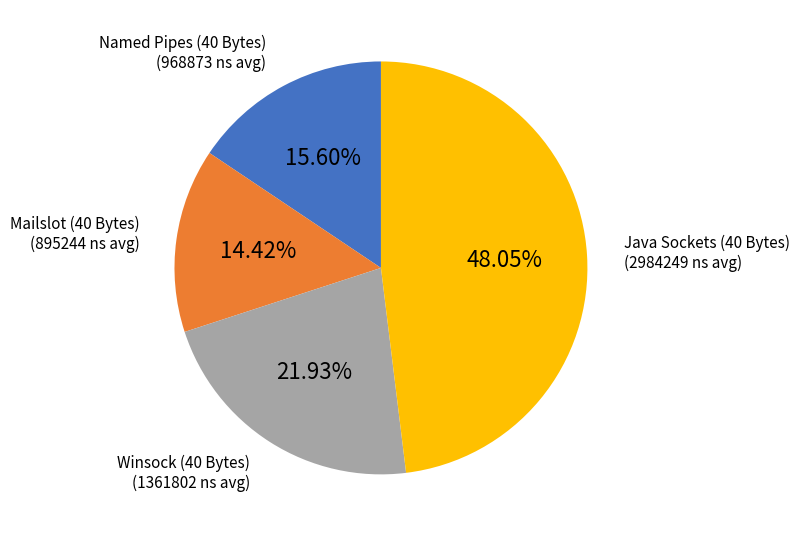

What is the total percentage of Mailslot (40 Bytes) and Named Pipes (40 Bytes)?

30.0%